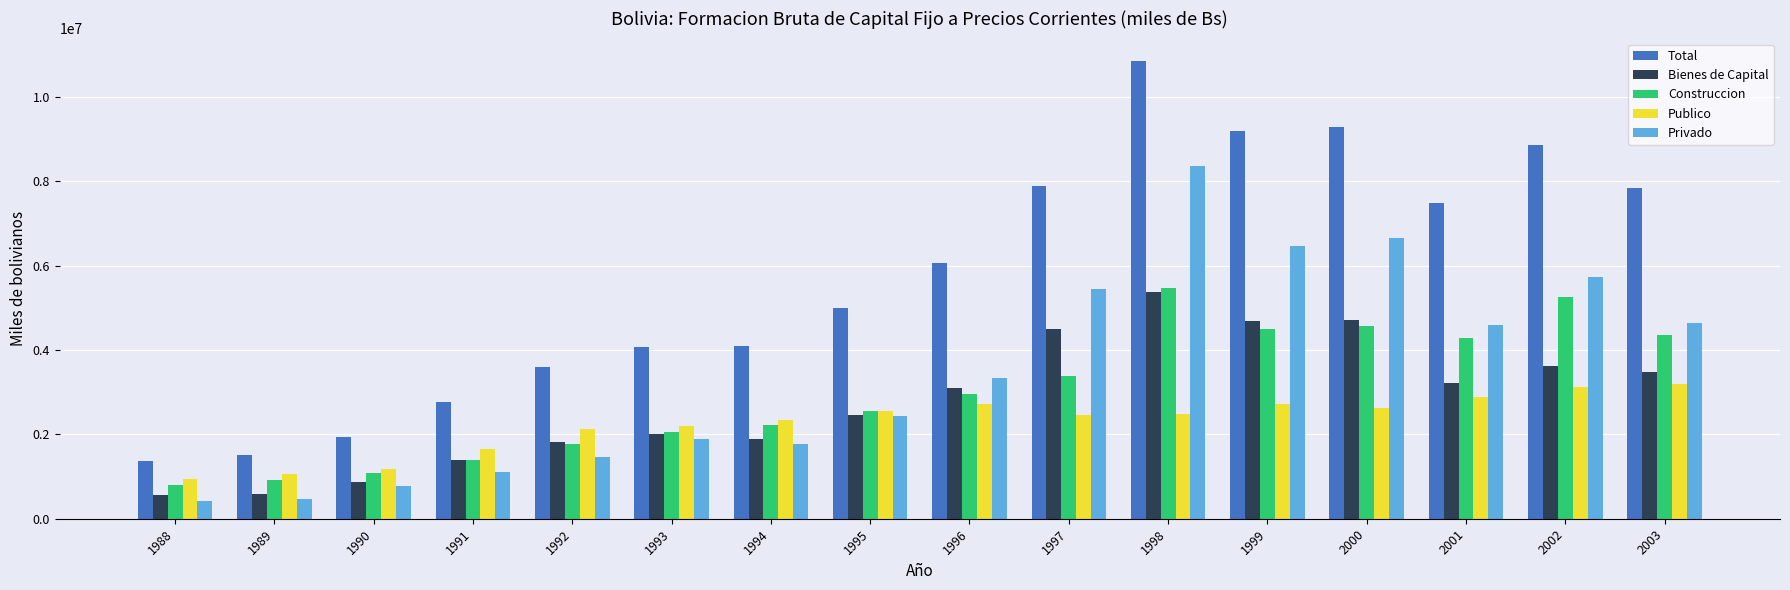

How many distinct data groups are displayed?

5